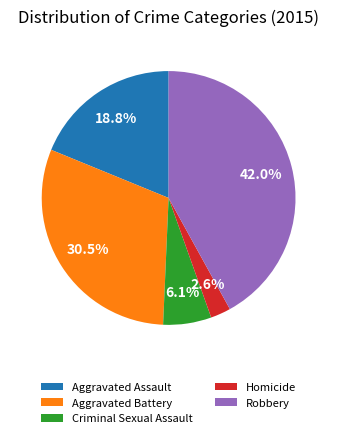

Combined, do Criminal Sexual Assault and Aggravated Battery account for over 50%?

No